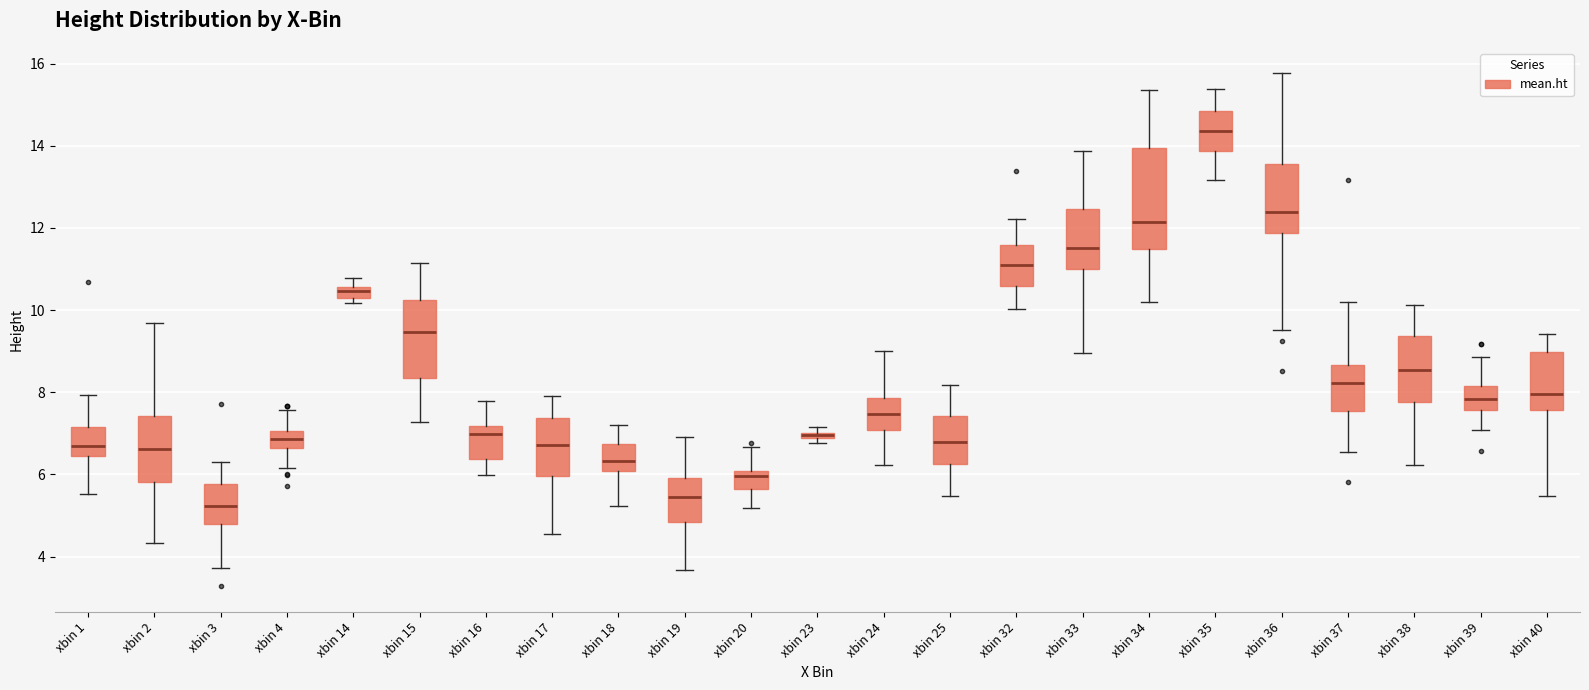

Comparing the boxes themselves (not the whiskers), which one is the tallest?

xbin 34